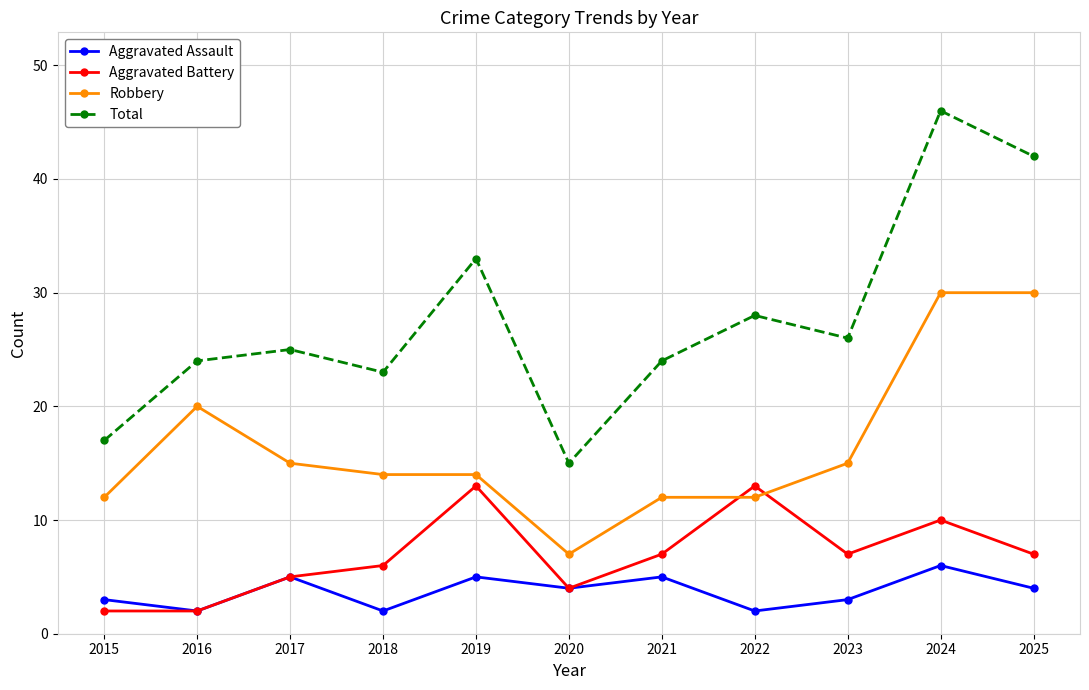

At how many categories does at least one series exceed 2?

11